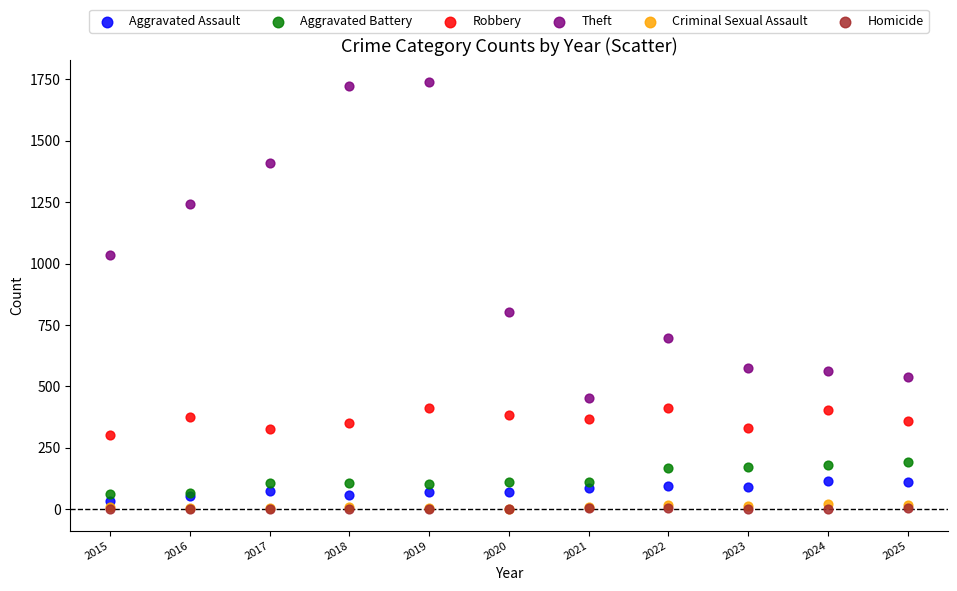

Which series contains the highest Y value?

Theft